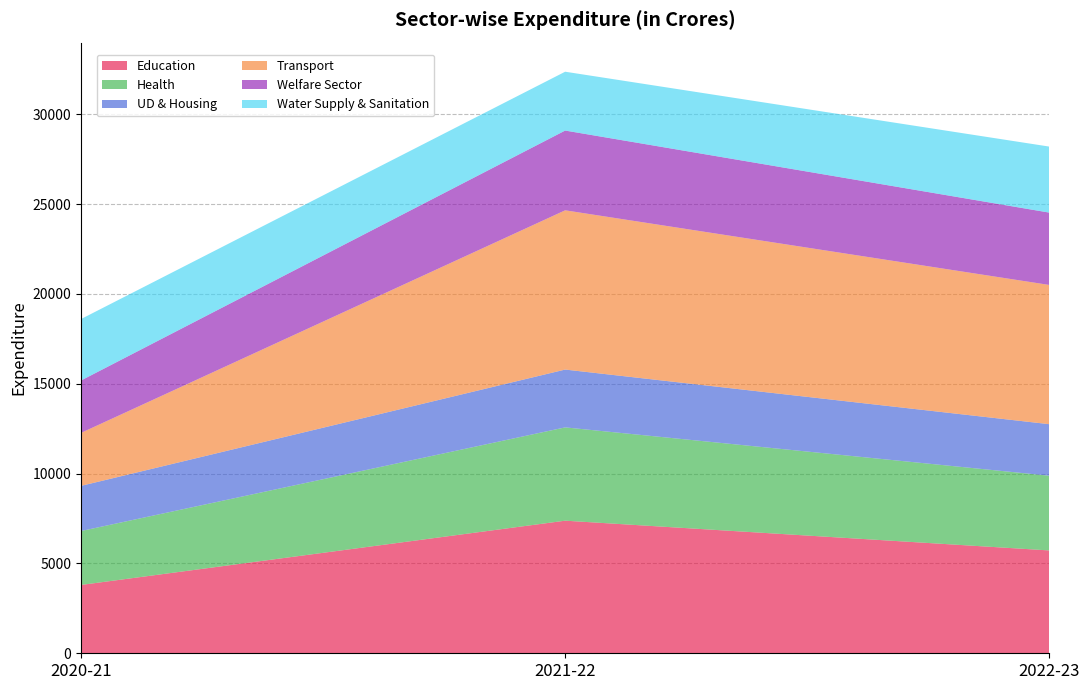

Reading left to right, list all the values displayed in this chart.

Education: 2020-21=3803	2021-22=7379	2022-23=5723
Health: 2020-21=3000	2021-22=5192	2022-23=4158
UD & Housing: 2020-21=2514	2021-22=3218	2022-23=2868
Transport: 2020-21=2947	2021-22=8862	2022-23=7748
Welfare Sector: 2020-21=2917	2021-22=4439	2022-23=4026
Water Supply & Sanitation: 2020-21=3419	2021-22=3274	2022-23=3674